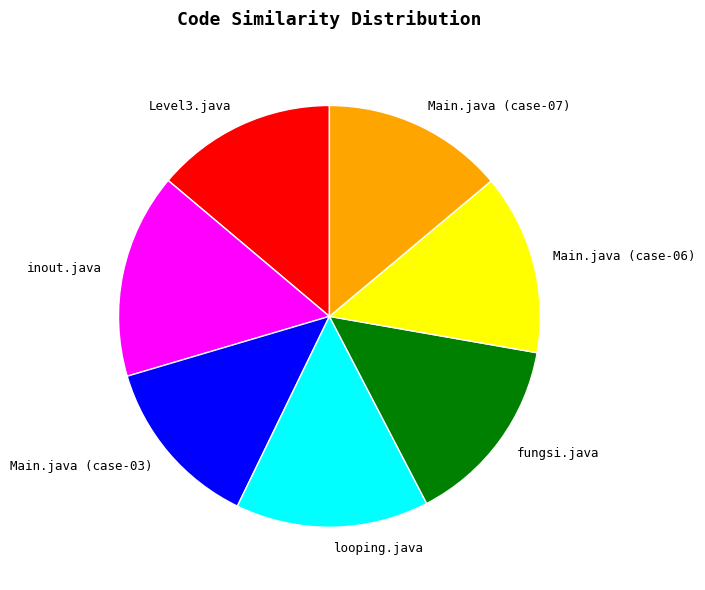

Is it true that inout.java is 11% of the pie?

False